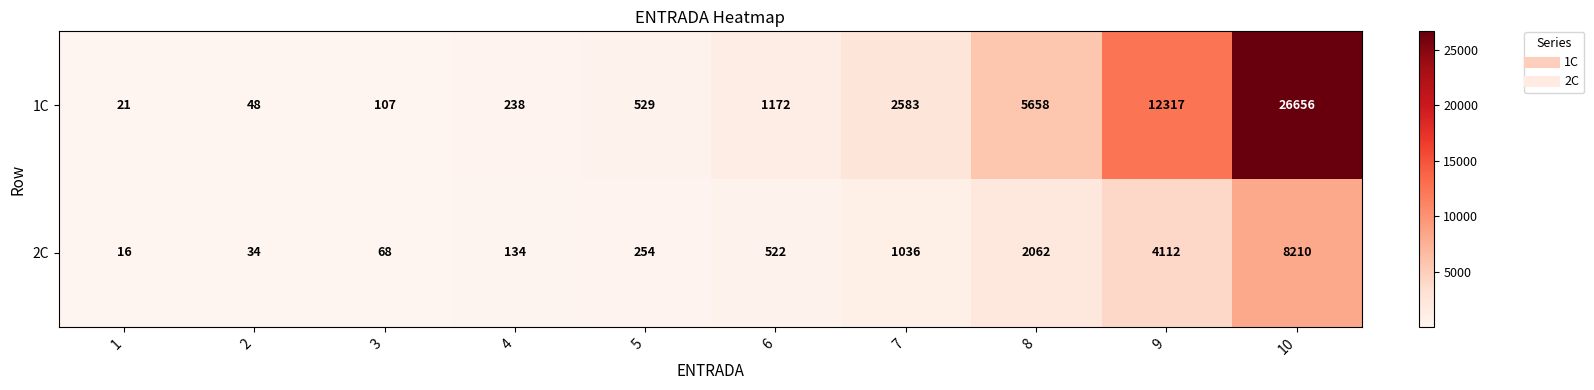

How many data points does each series have?

10